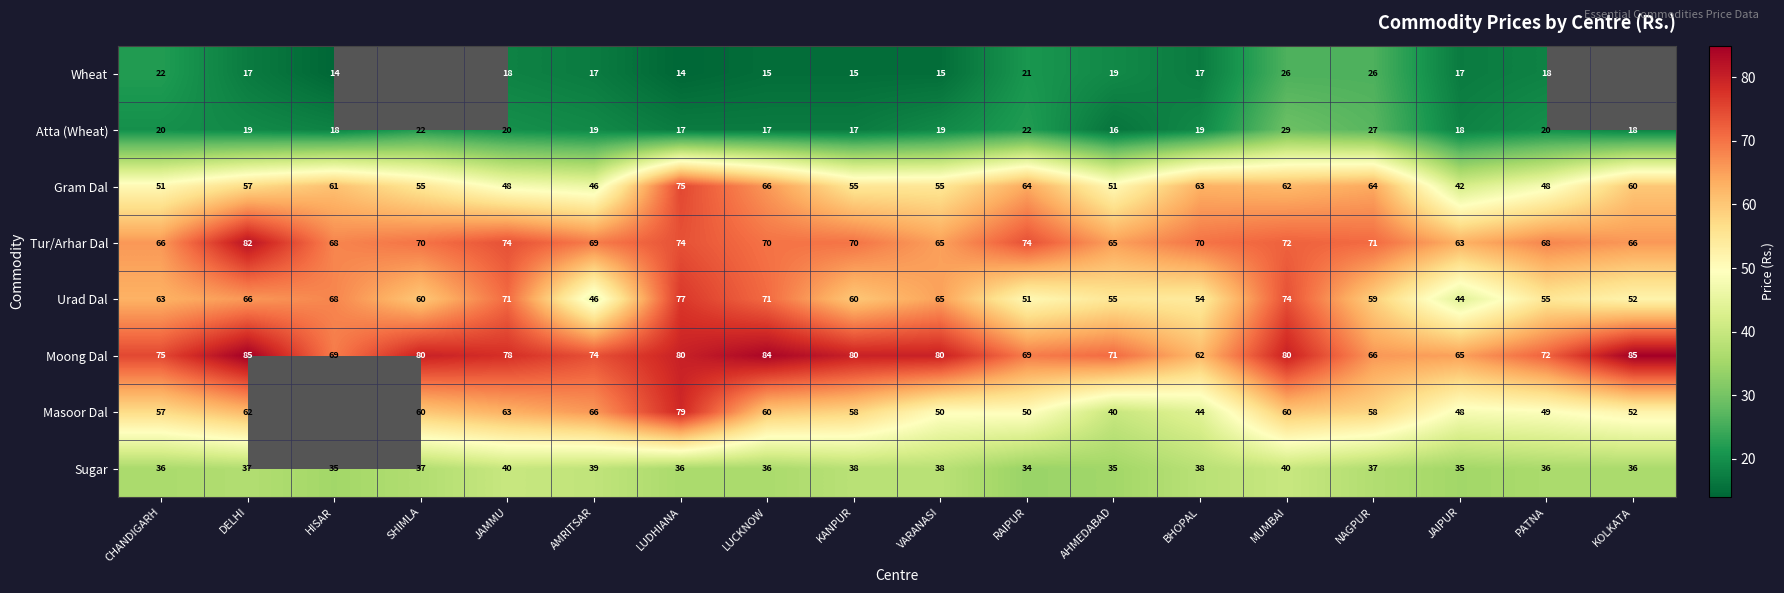

What is the lowest value of the Moong Dal series?

62